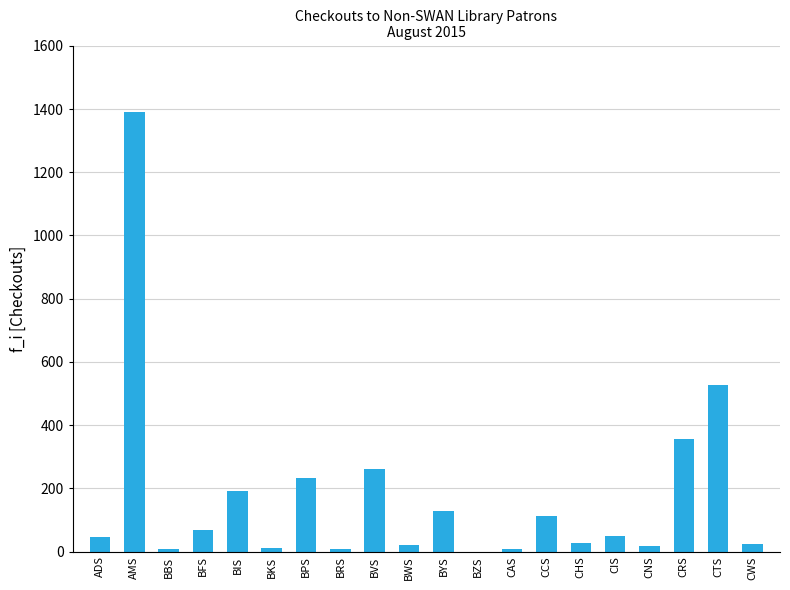

Between BBS and BPS, which is larger?

BPS